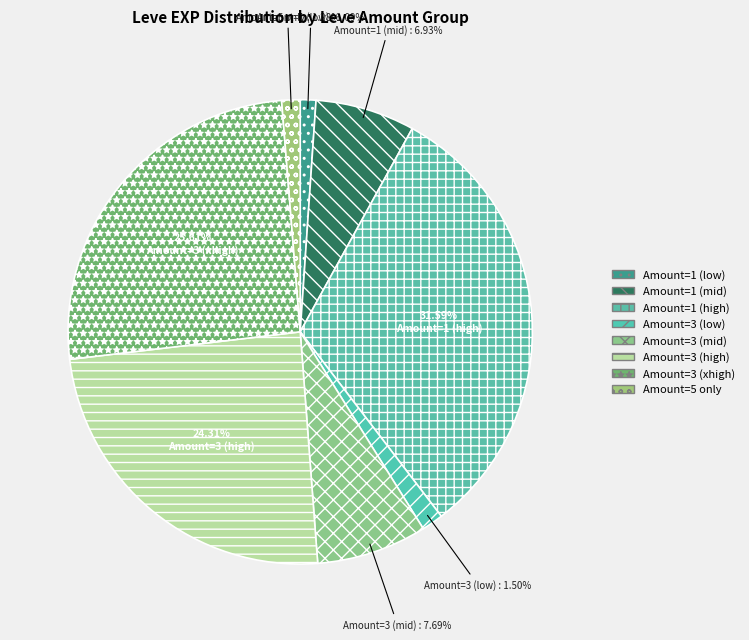

How many segments does this pie chart have?

8